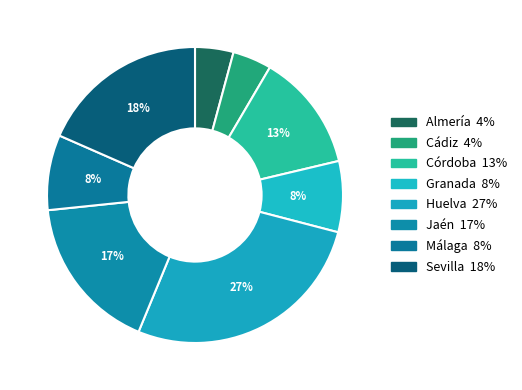

Is there any slice that represents more than half of the pie?

No